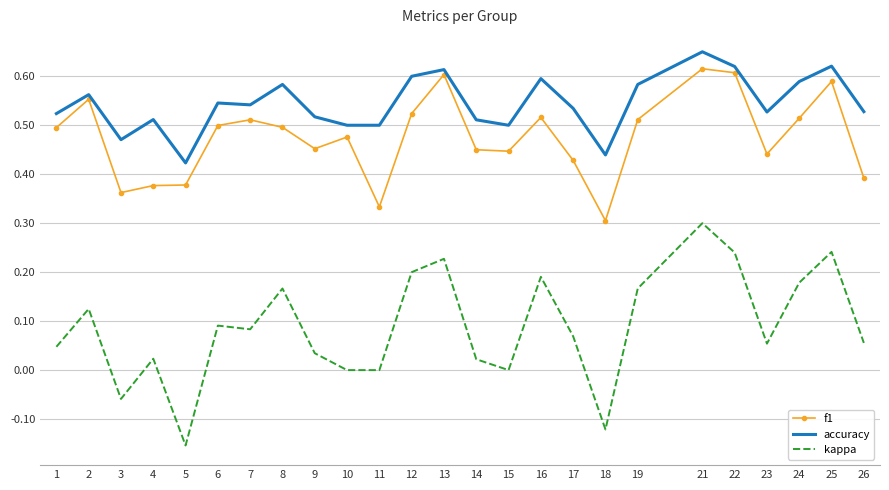

Which series has the largest range (max minus min)?

kappa